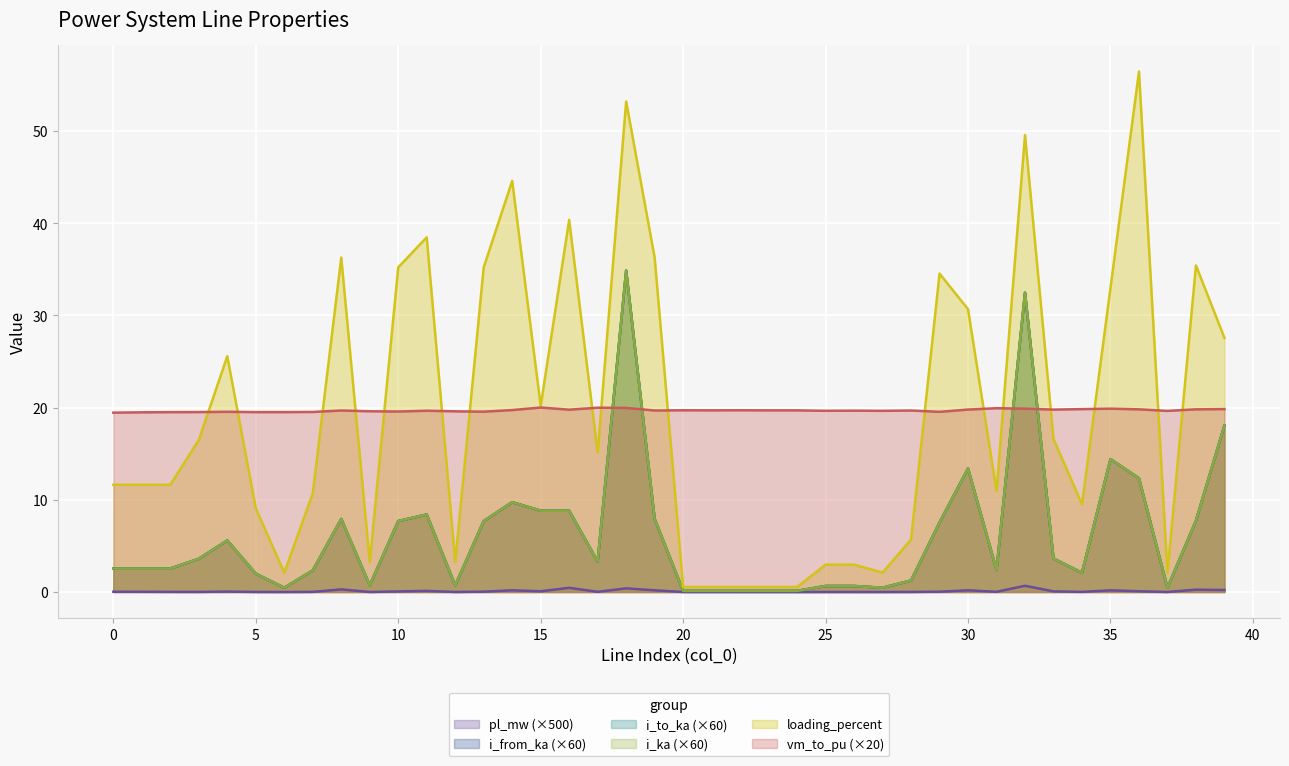

What is the sum of all i_to_ka values?

246.1